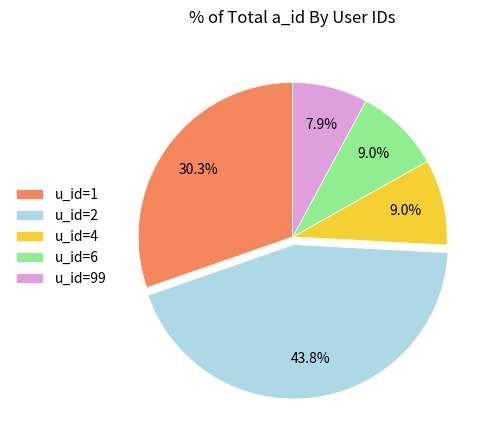

Does u_id=99 account for over 50% of the chart?

No